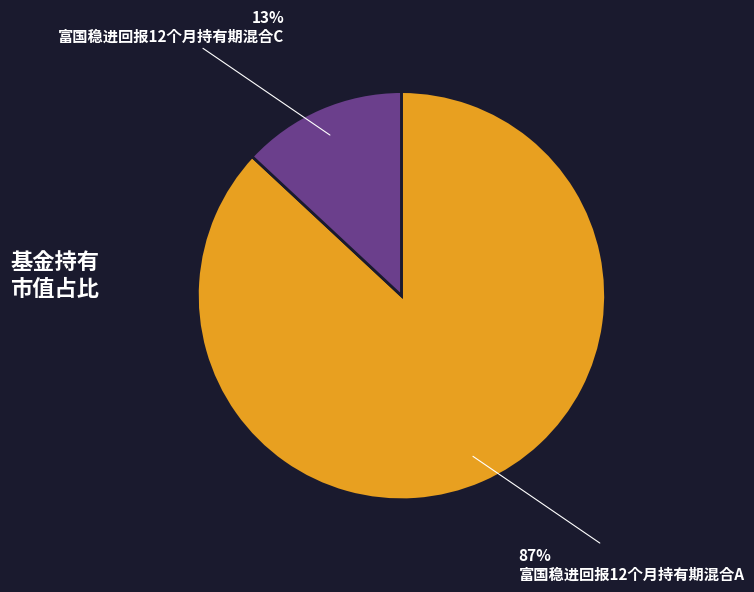

Is it true that 富国稳进回报12个月持有期混合A is 87% of the pie?

True